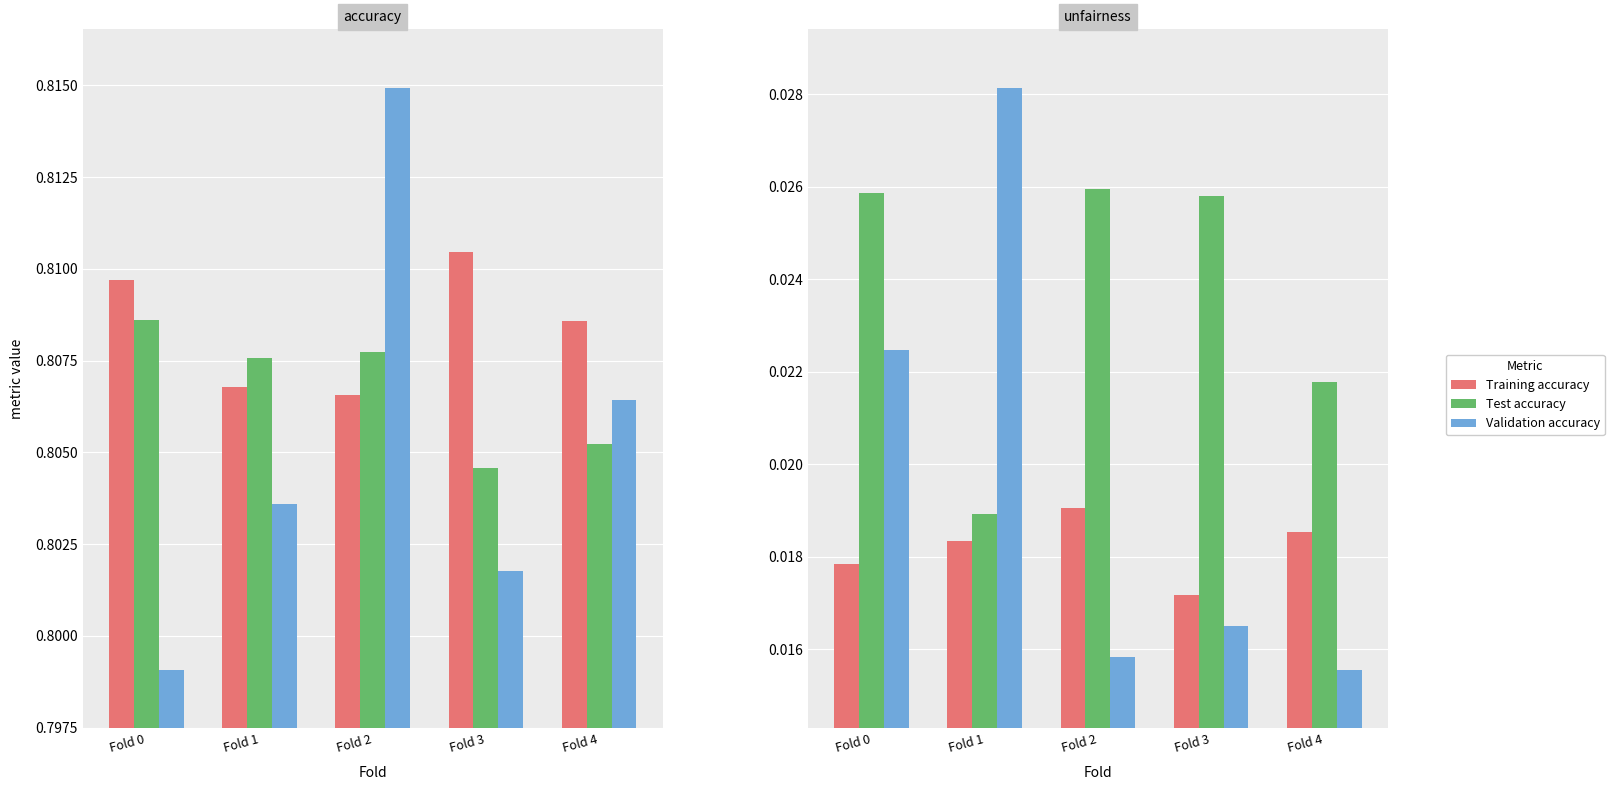

Count the Test unfairness values in the range 0 to 1.

5